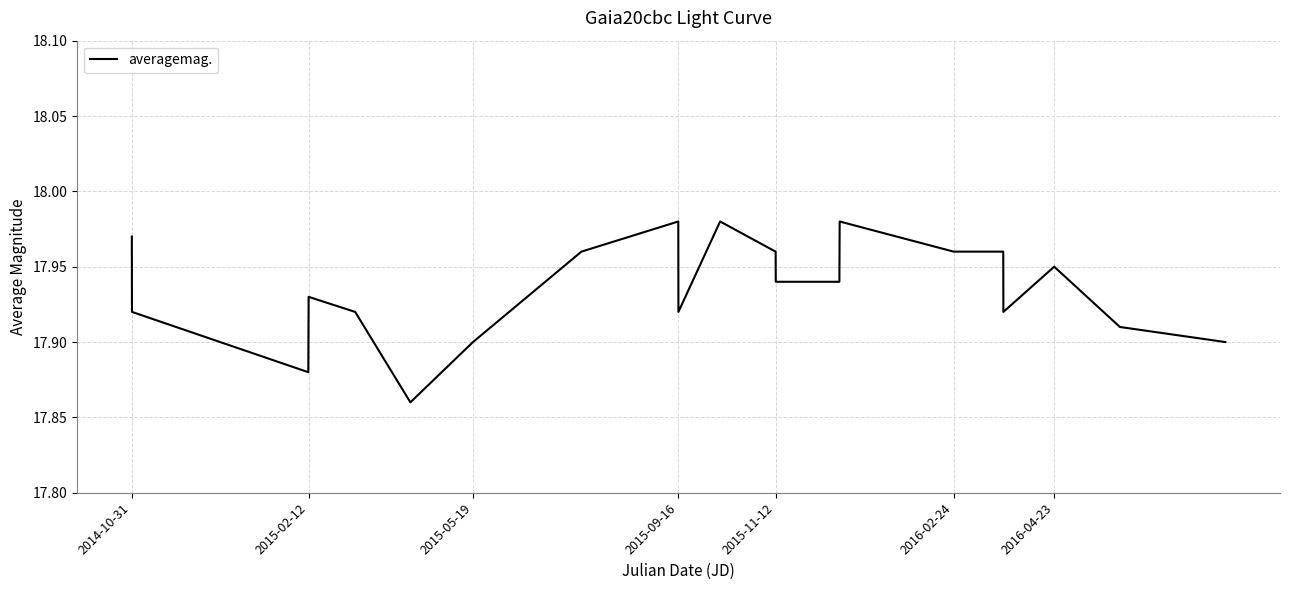

True or false: there are more than 1 points higher than both neighbors.

True